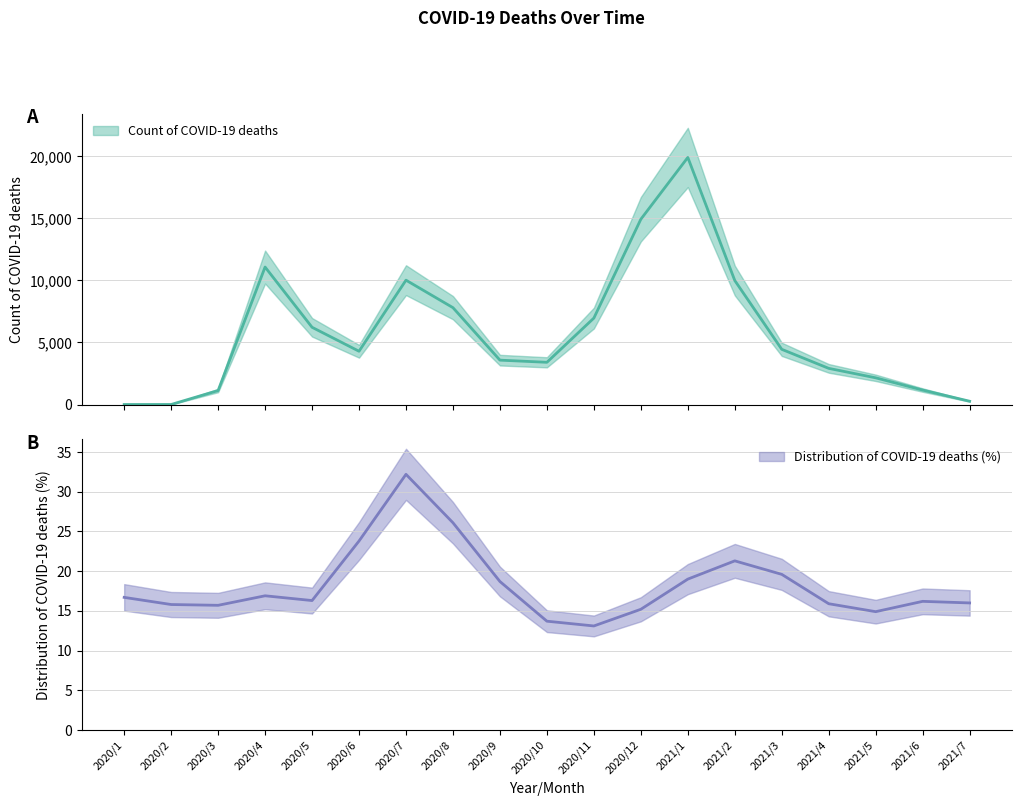

How many categories are shown in the chart?

19